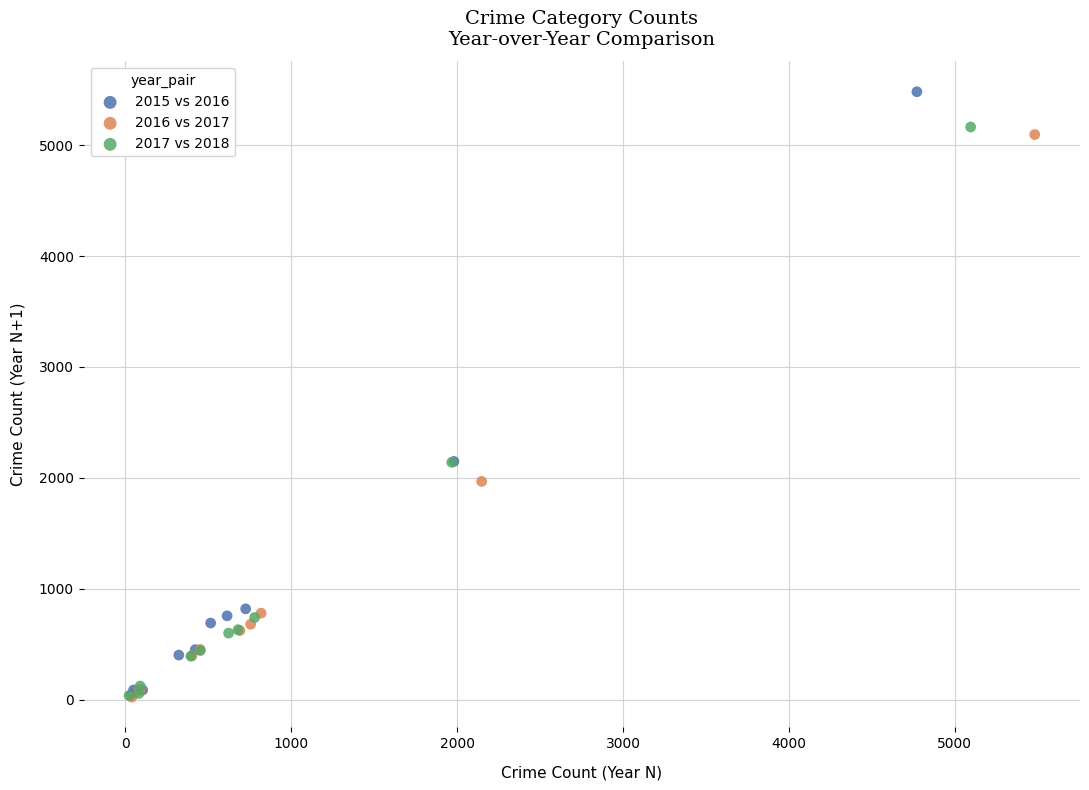

Which series reaches the maximum Y coordinate?

2015 vs 2016